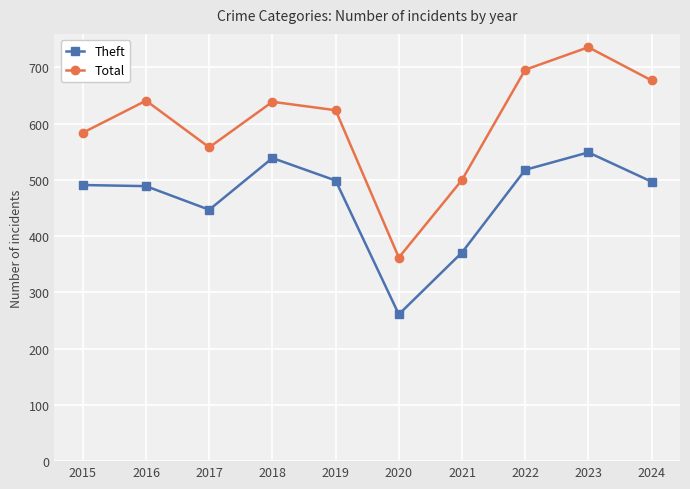

What is the sum of all Total values?

6017